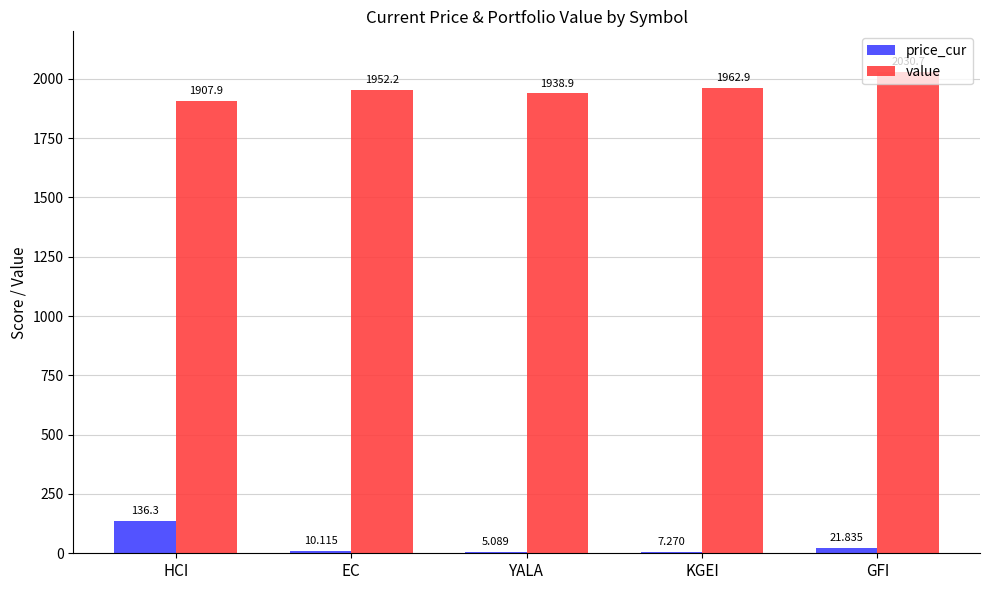

Where does the value series first go above 1952?

EC